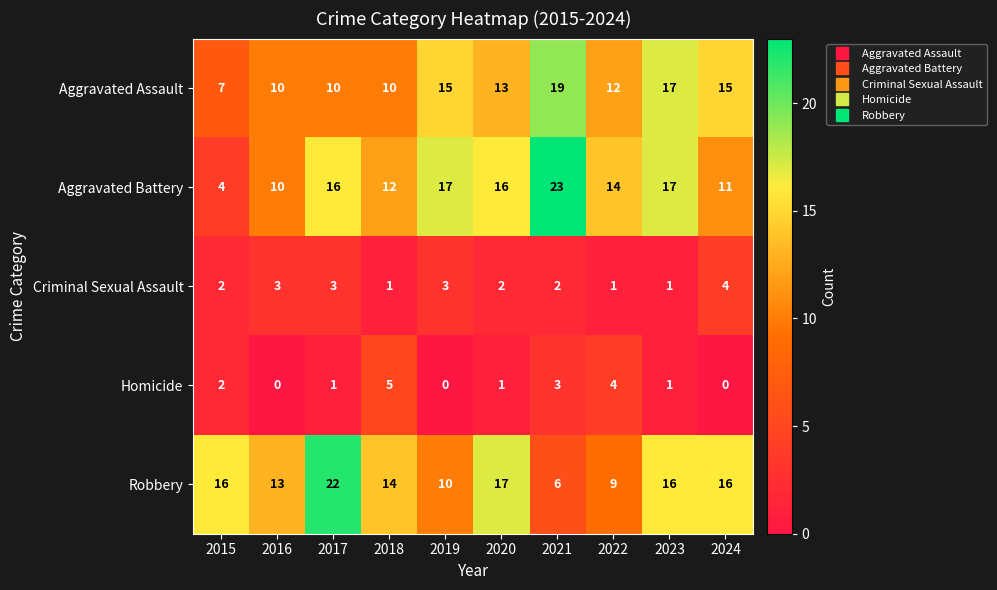

At which label is Homicide closest to 2?

2015